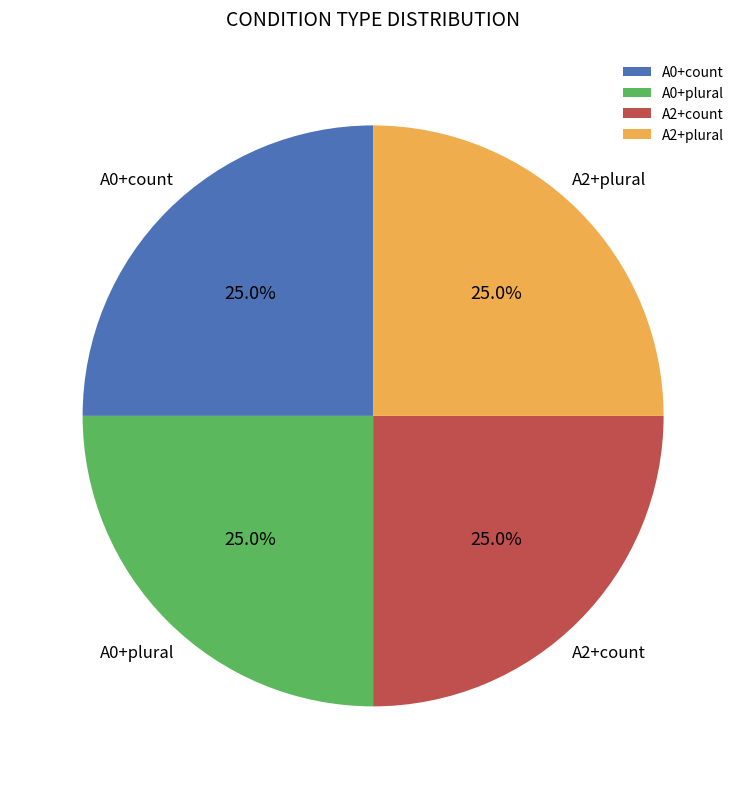

Approximately how many times larger is the value at A0+plural compared to A2+plural?

1.0